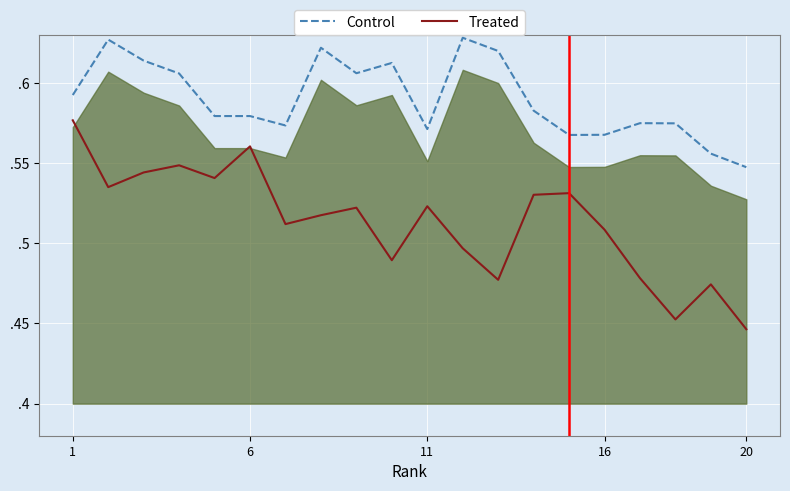

What is the maximum value for Control?

0.6